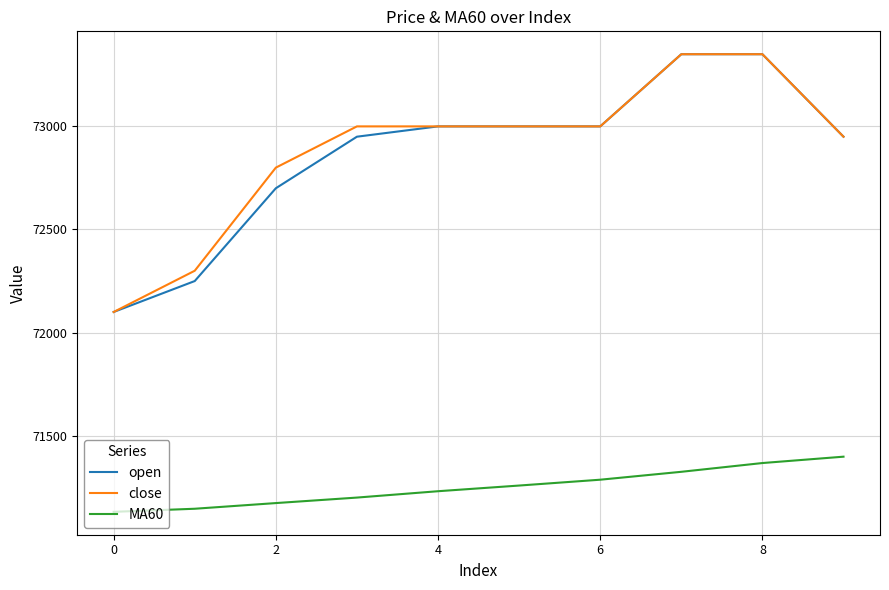

What is the greatest value displayed?

73350.0